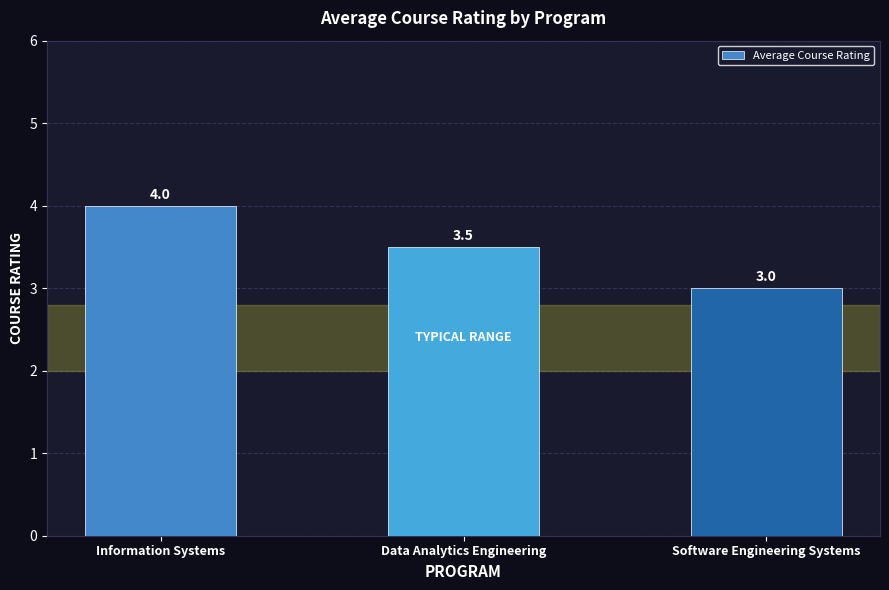

Reading left to right, extract all data points from this chart.

4.0	3.5	3.0